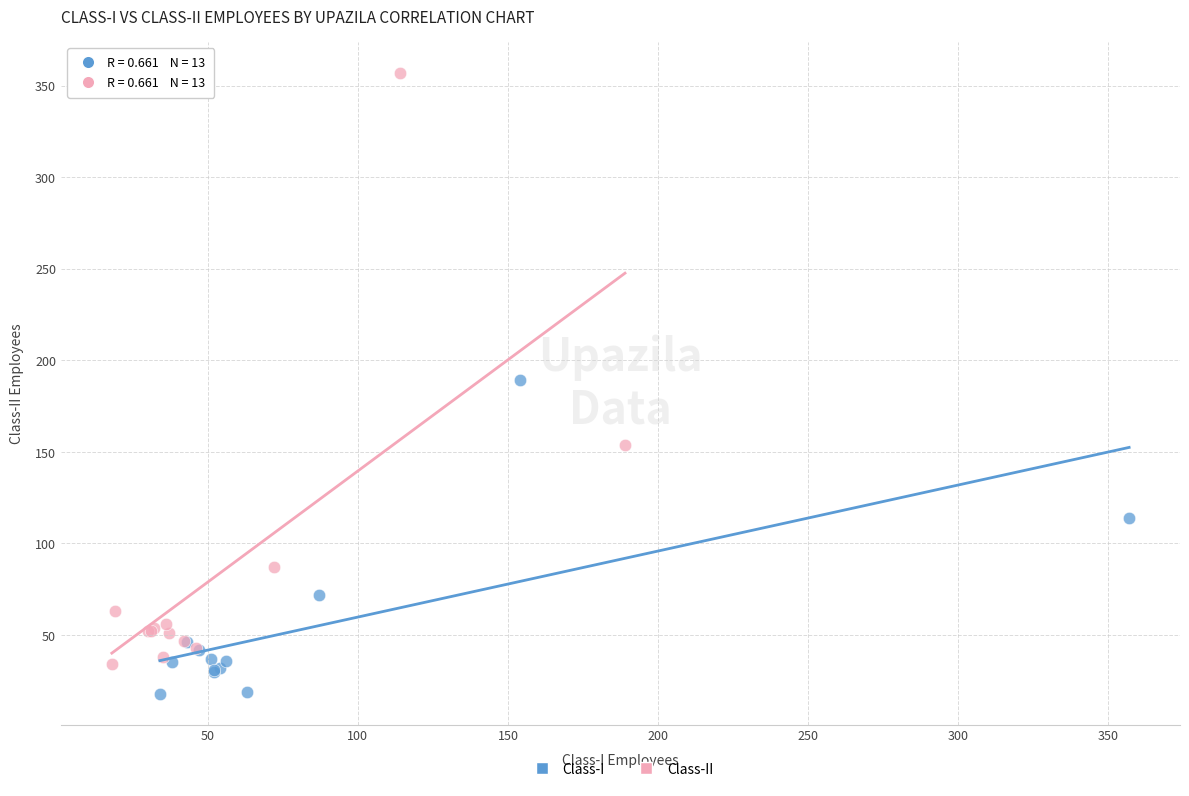

Which series reaches the minimum Y coordinate?

Class-I